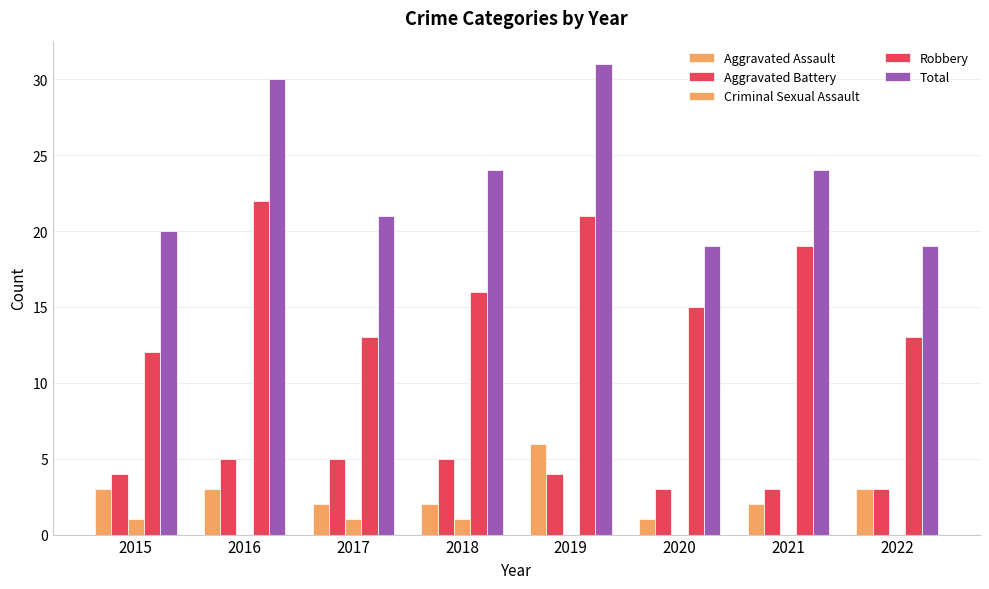

At 2015, list the series in order from smallest to largest.

Criminal Sexual Assault, Aggravated Assault, Aggravated Battery, Robbery, Total